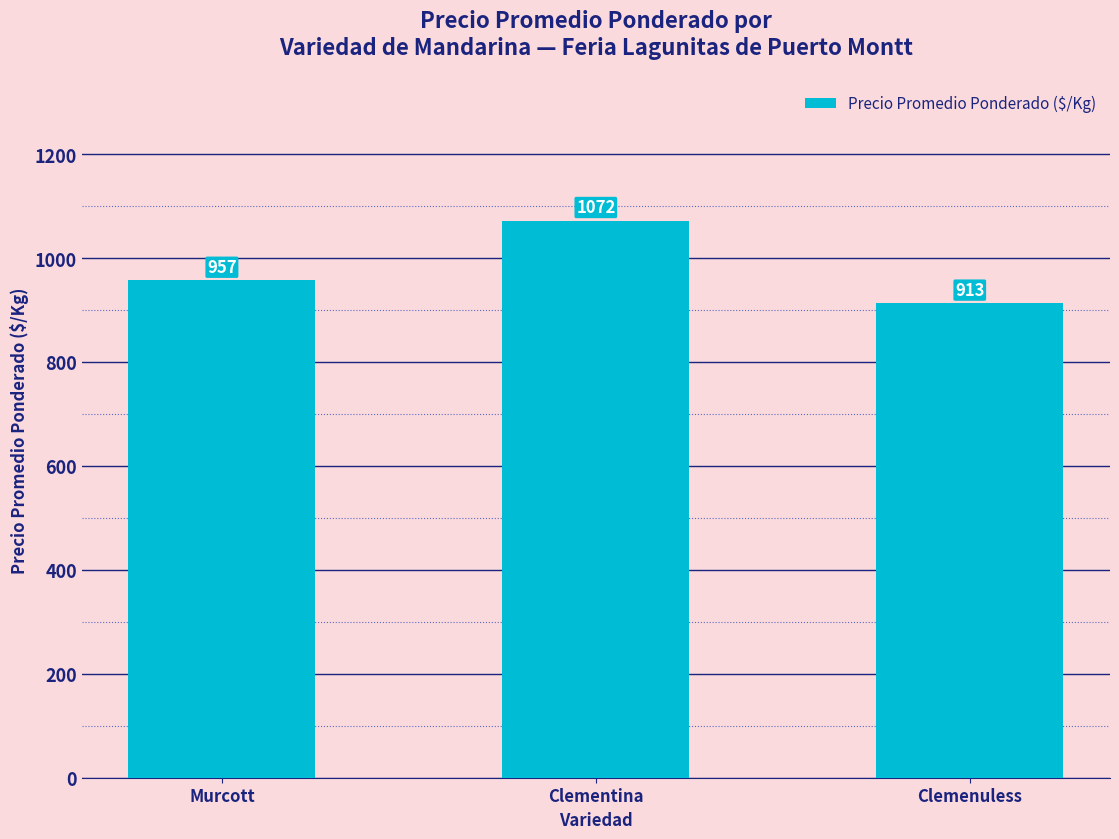

Is it true that the value at Murcott is 256?

False